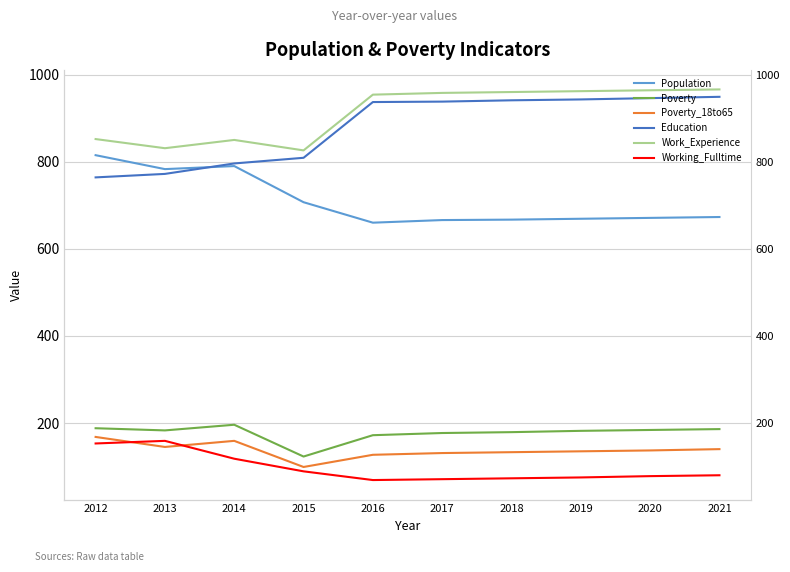

True or false: Education and Working_Fulltime intersect in this chart.

False